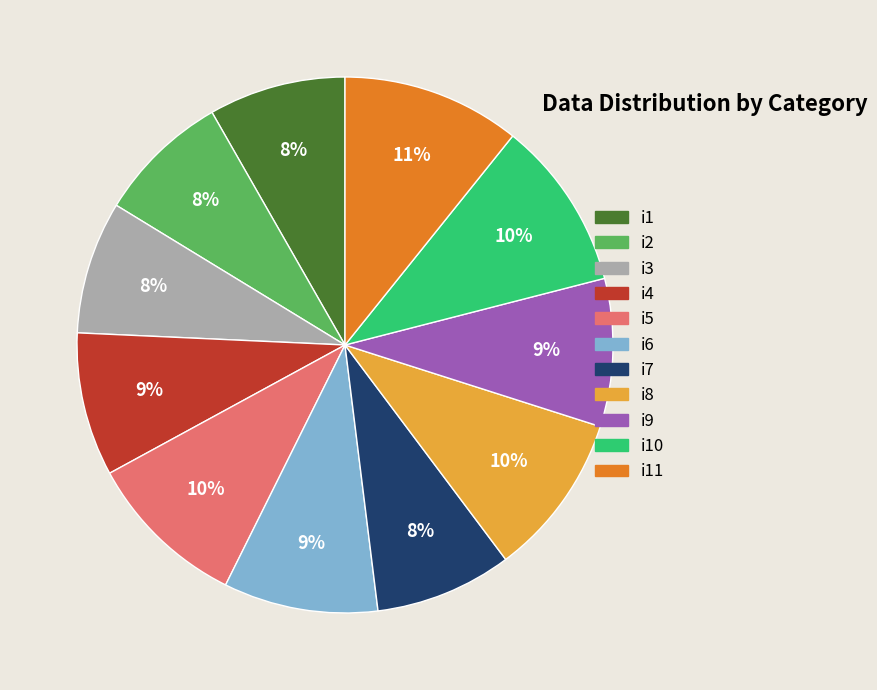

Does any single category account for the majority?

No